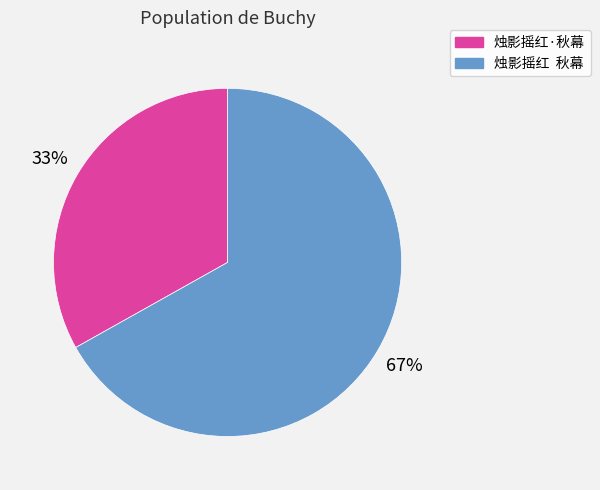

Count the number of slices in the pie.

2